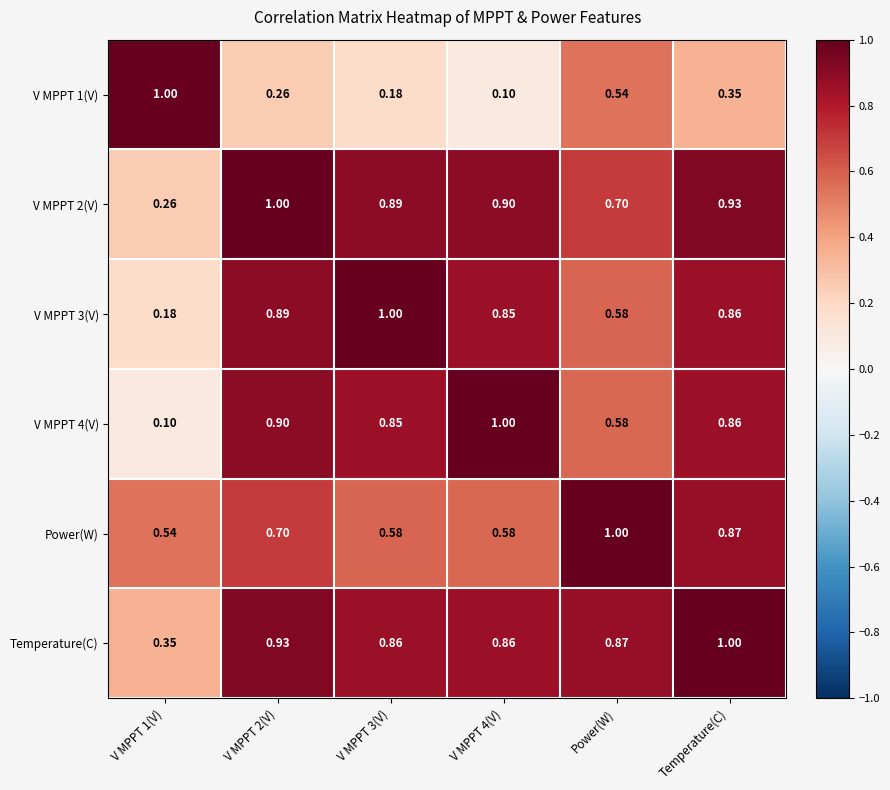

Between V MPPT 4(V) and Temperature(C), which series saw the biggest shift?

Power(W)